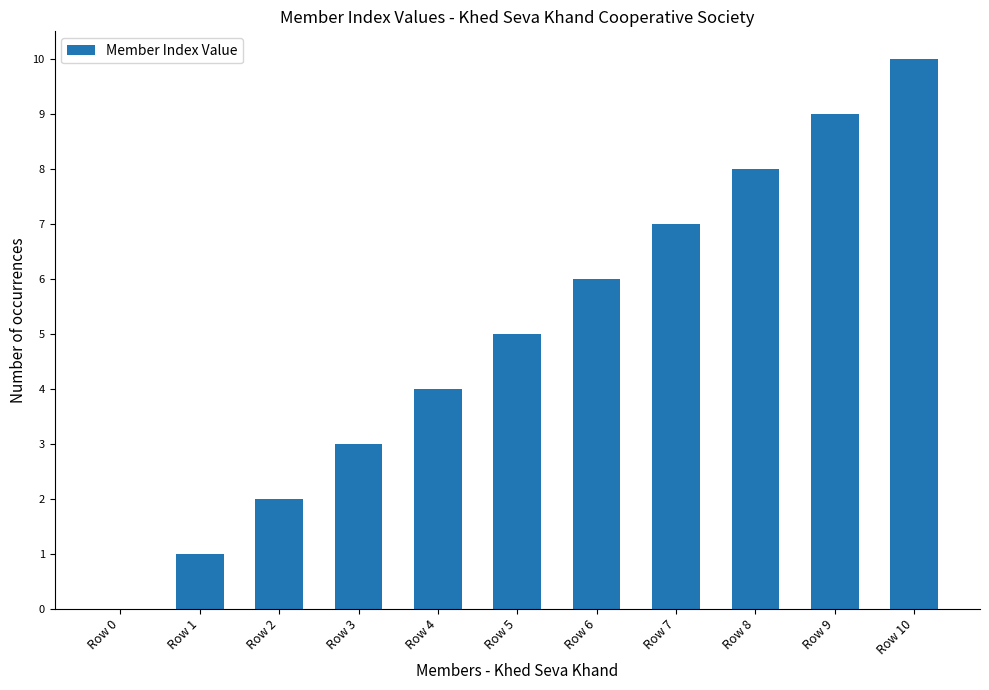

How many categories are shown in the chart?

11